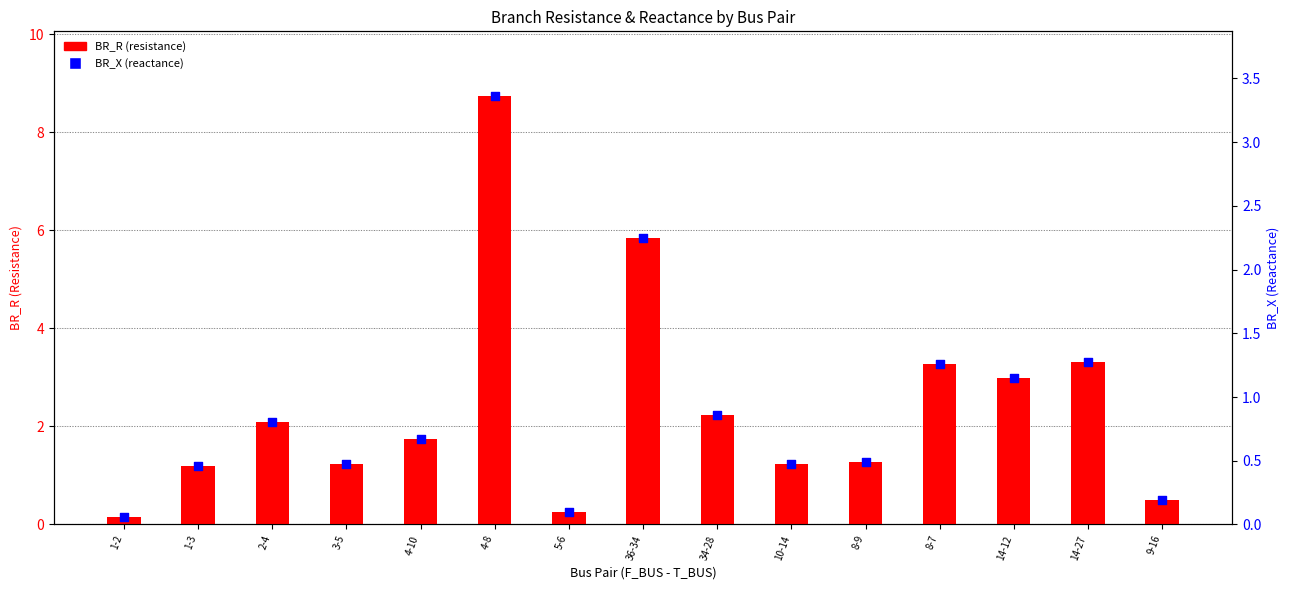

Is the value of BR_X (reactance) at 8-9 greater than the value of BR_R (resistance) at 5-6?

Yes